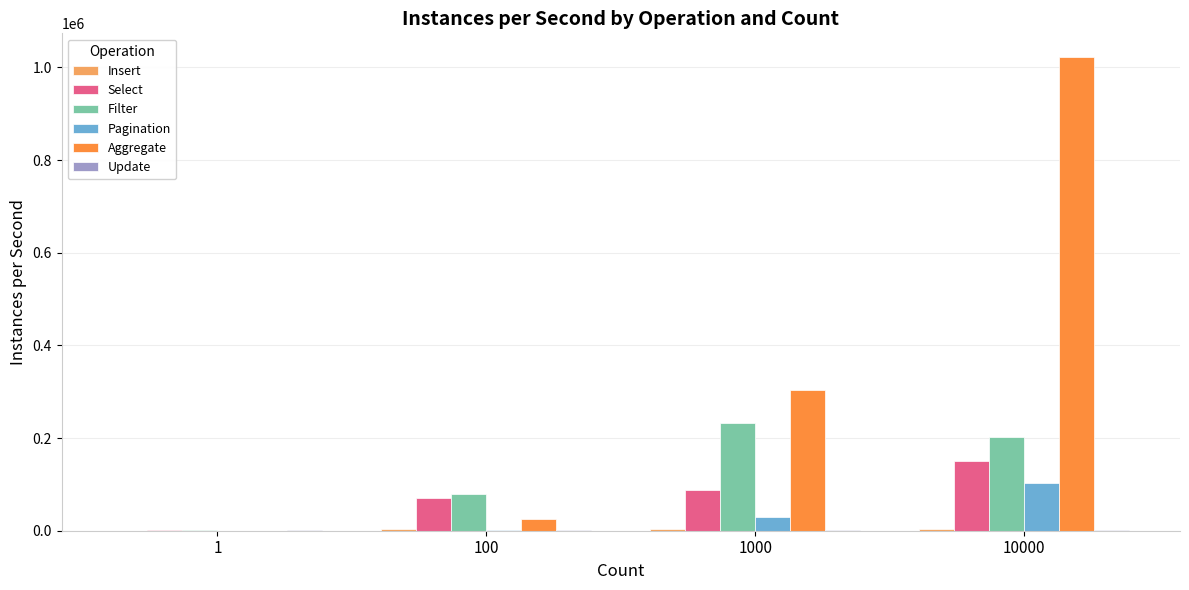

What is the highest value of the Aggregate series?

1022537